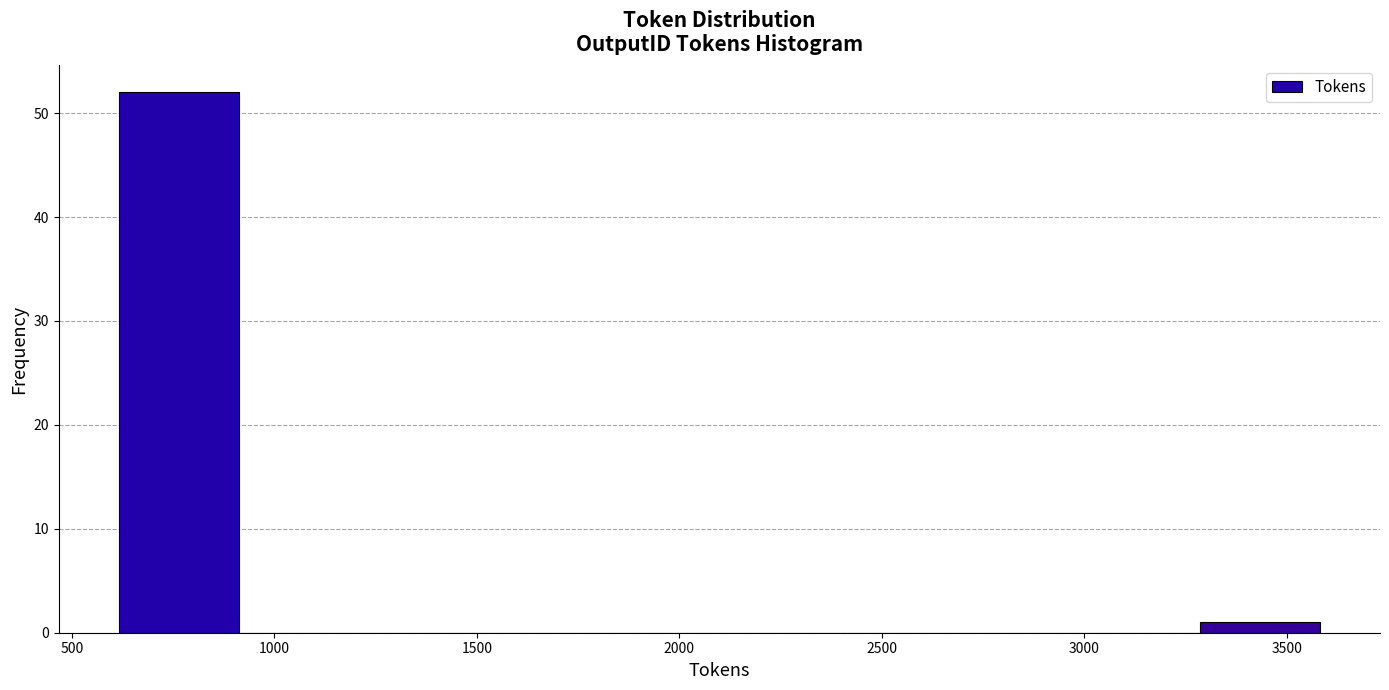

Reading left to right, list every bar in this chart as the range it spans on the x-axis followed by its height. Neither the bar edges nor the heights are printed on the chart, so give them approximately, as read against the axes.

600 to 900: 52
900 to 1200: 0
1200 to 1500: 0
1500 to 1800: 0
1800 to 2100: 0
2100 to 2400: 0
2400 to 2700: 0
2700 to 3000: 0
3000 to 3300: 0
3300 to 3600: 1